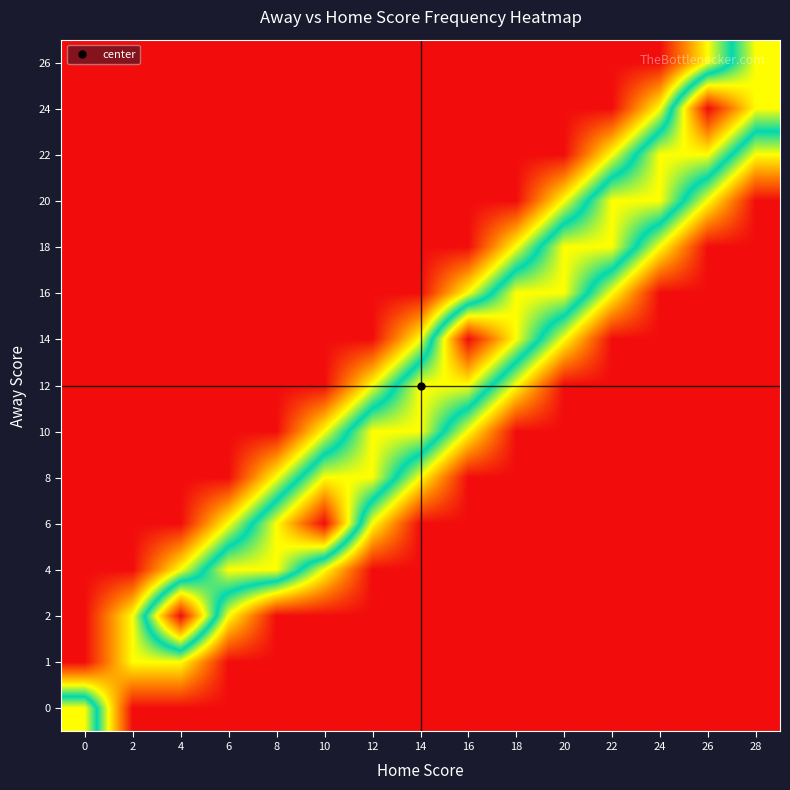

Which category has the lowest value across all series?

2